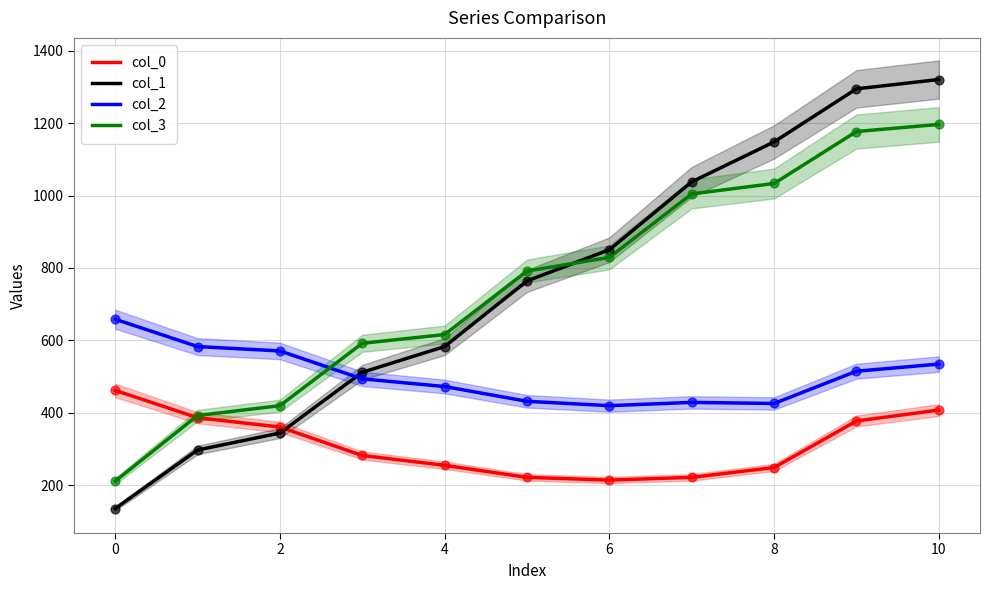

What value does the col_2 series have at 6?

419.9